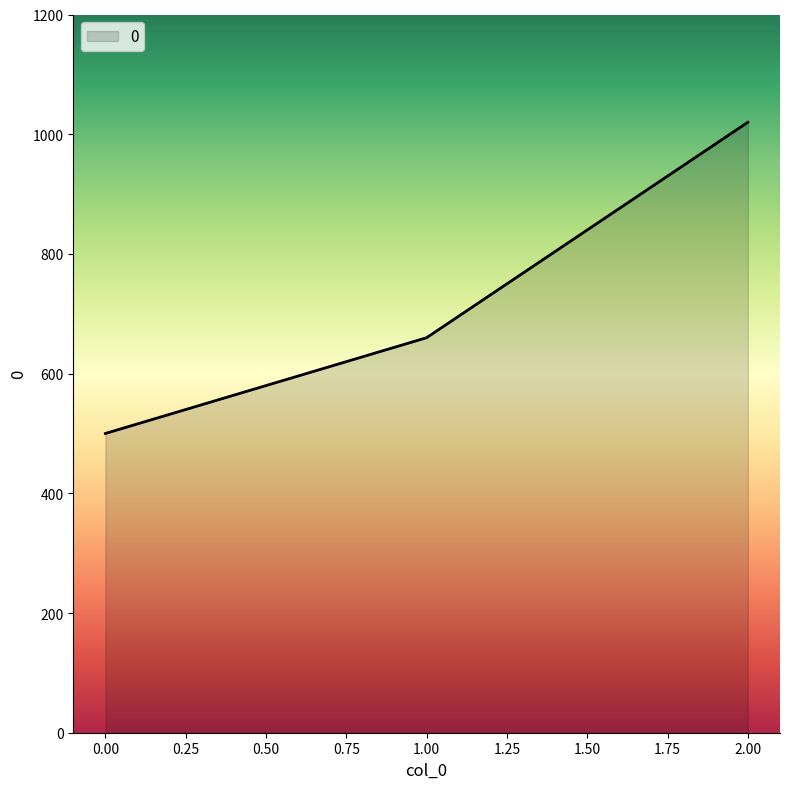

The value at 0.00 is 658. True or false?

False